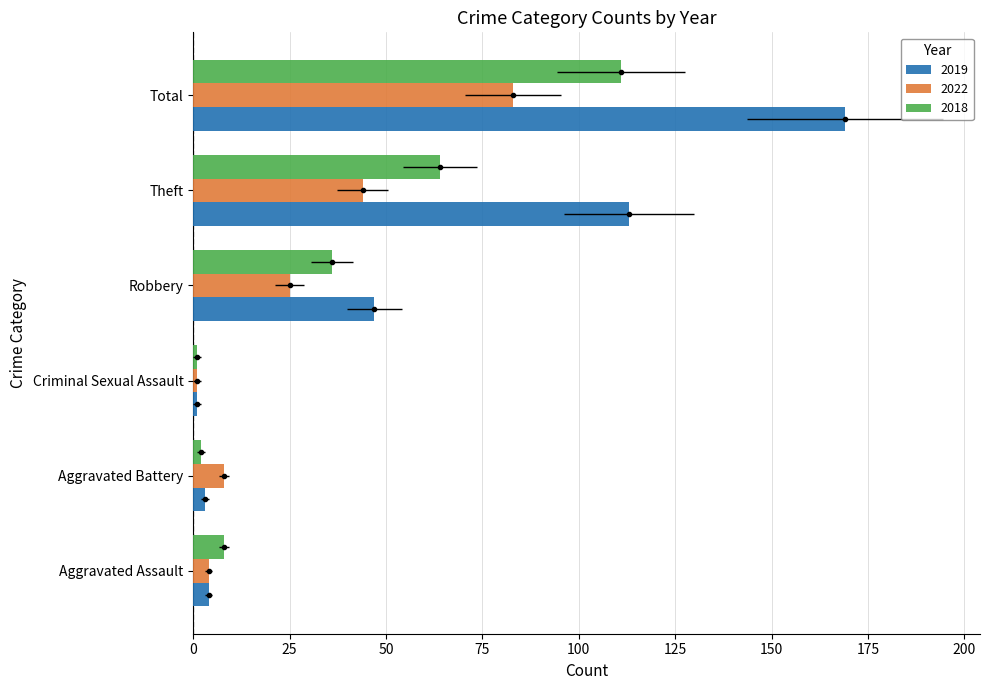

Which series has the largest range (max minus min)?

2019